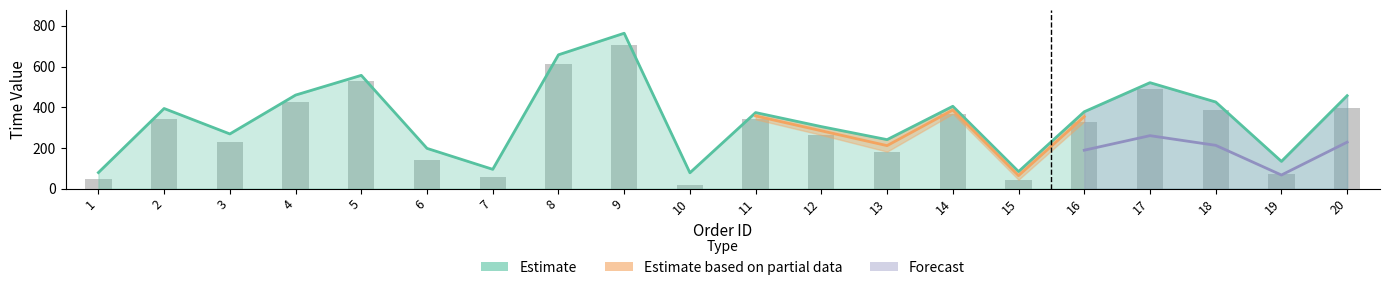

Is the value of Earliest available pickup time at 7 greater than the value of Latest delivery time at 12?

No